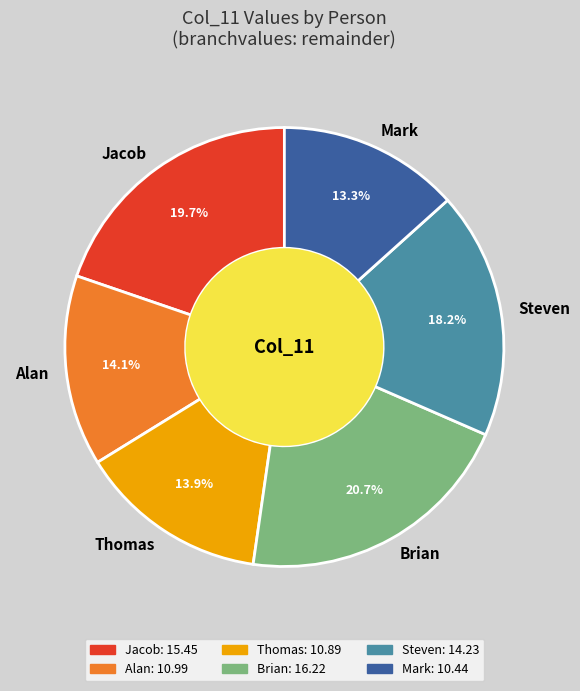

Which has a higher value, Mark or Brian?

Brian